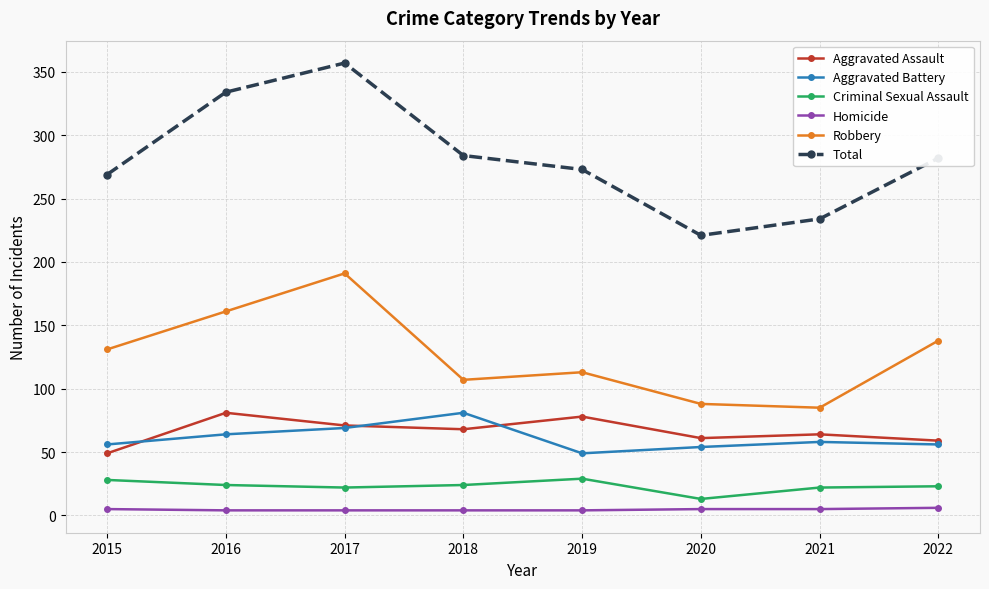

Count the Homicide values in the range 4 to 5.

7